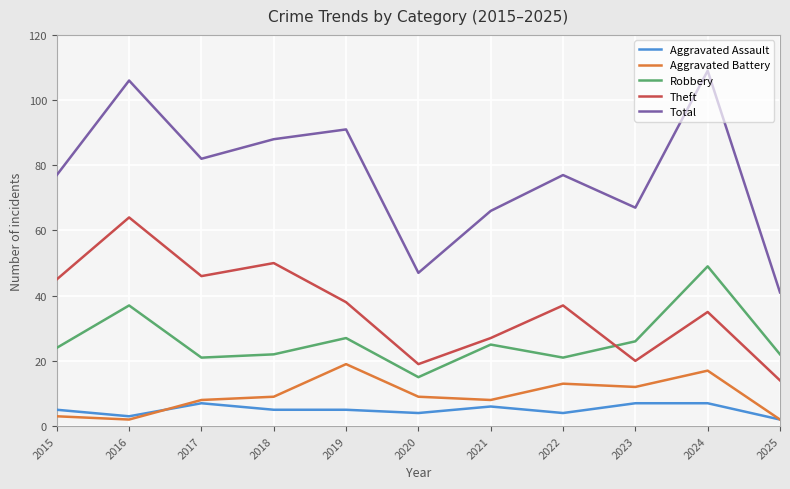

Which series has the largest total across all categories?

Total